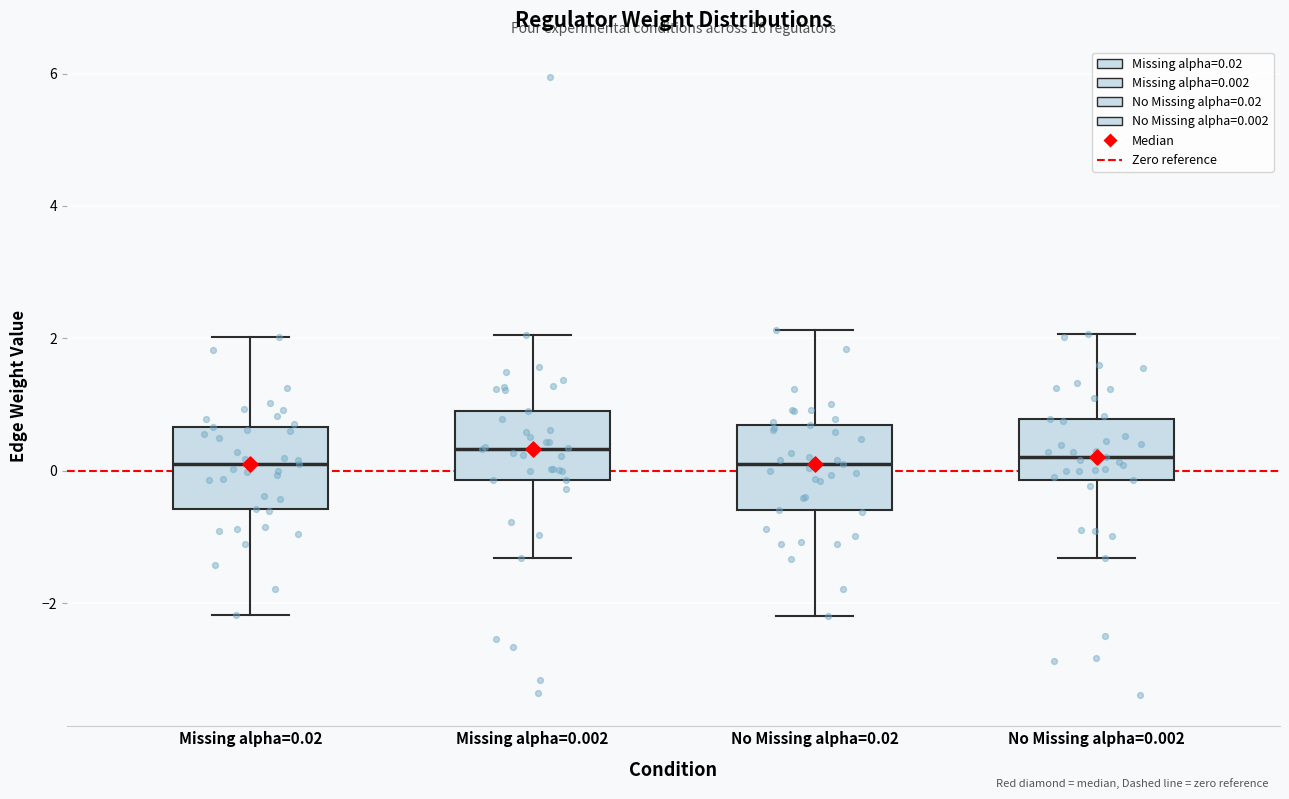

Reading left to right, transcribe this box plot: for each box, give where its median line is, the range the box spans, and where its two whiskers end, as read against the y-axis. The values are not printed on the chart, so give them approximately, as read against the axis.

Missing alpha=0.02: median 0.2, box -0.6 to 0.6, whiskers -2.2 to 2.0
Missing alpha=0.002: median 0.4, box -0.2 to 1.0, whiskers -1.4 to 2.0
No Missing alpha=0.02: median 0.2, box -0.6 to 0.6, whiskers -2.2 to 2.2
No Missing alpha=0.002: median 0.2, box -0.2 to 0.8, whiskers -1.4 to 2.0